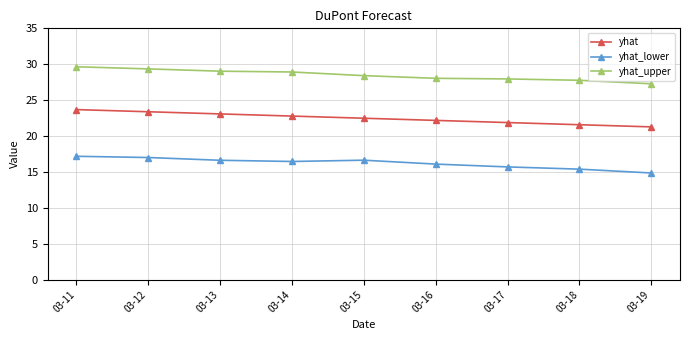

The yhat series shows 22.2 at 03-16. True or false?

True